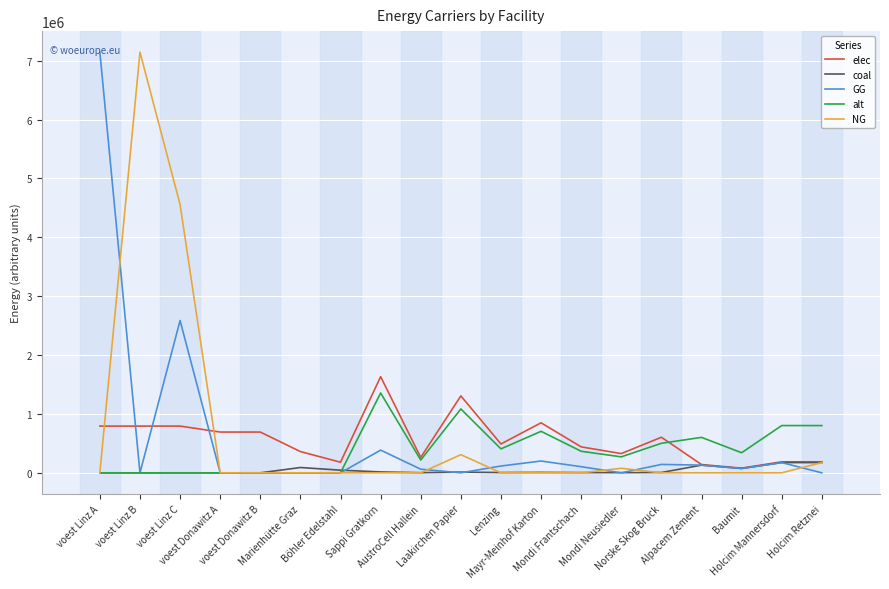

How many lines are shown in the chart?

5